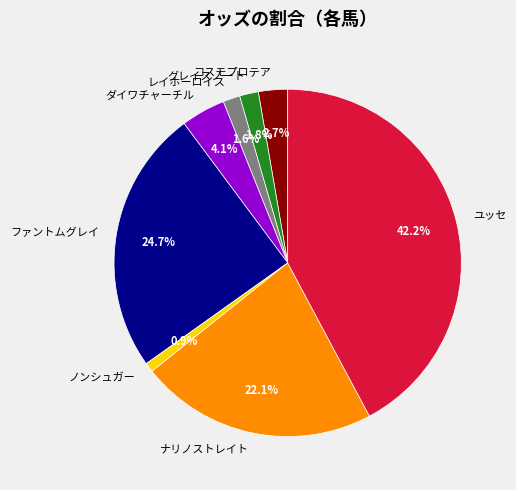

To the nearest percent, what is the difference between the largest and smallest slice percentages?

41%